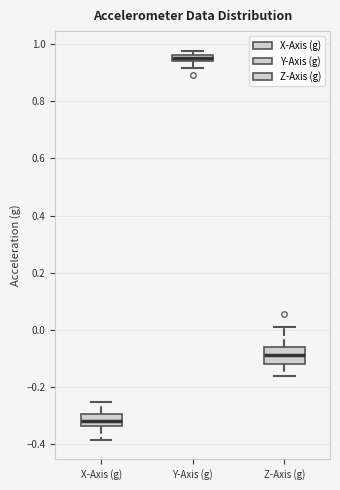

Where is the upper edge of the box for Z-Axis (g) on the y-axis? The values are not printed on the chart, so give them approximately, as read against the axis.

-0.06